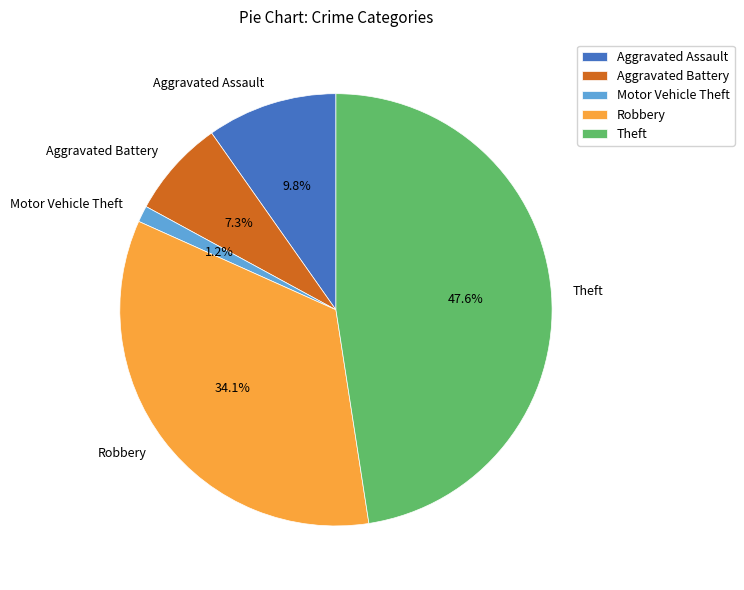

To the nearest percent, what is the difference between the largest and smallest slice percentages?

46%